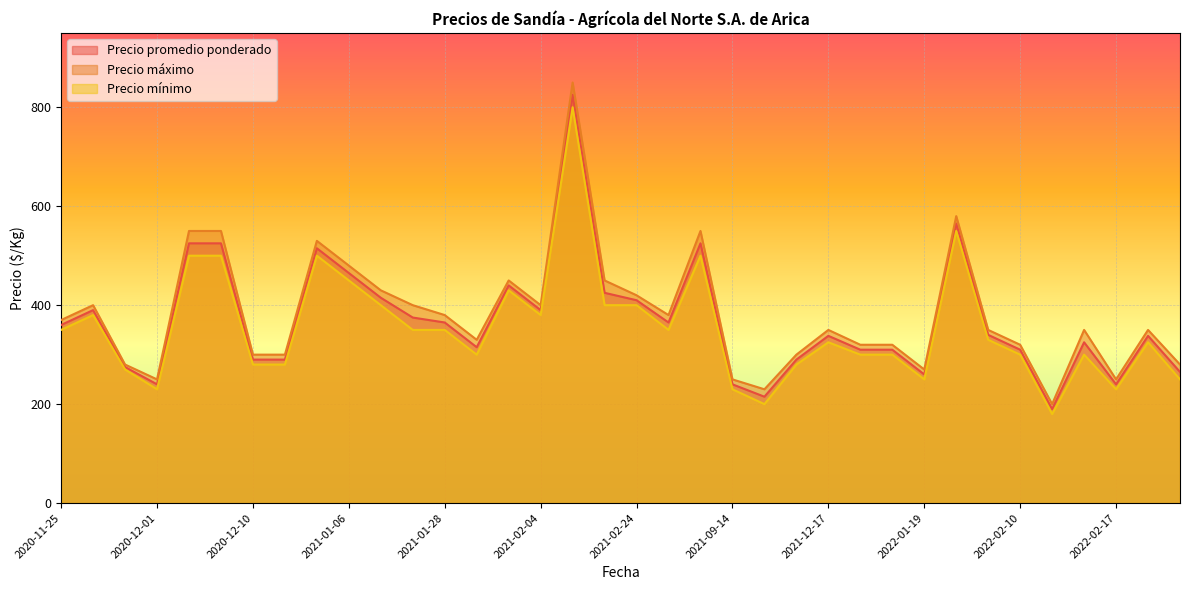

What is the value of the Precio mínimo point at the 30th from the left?

330